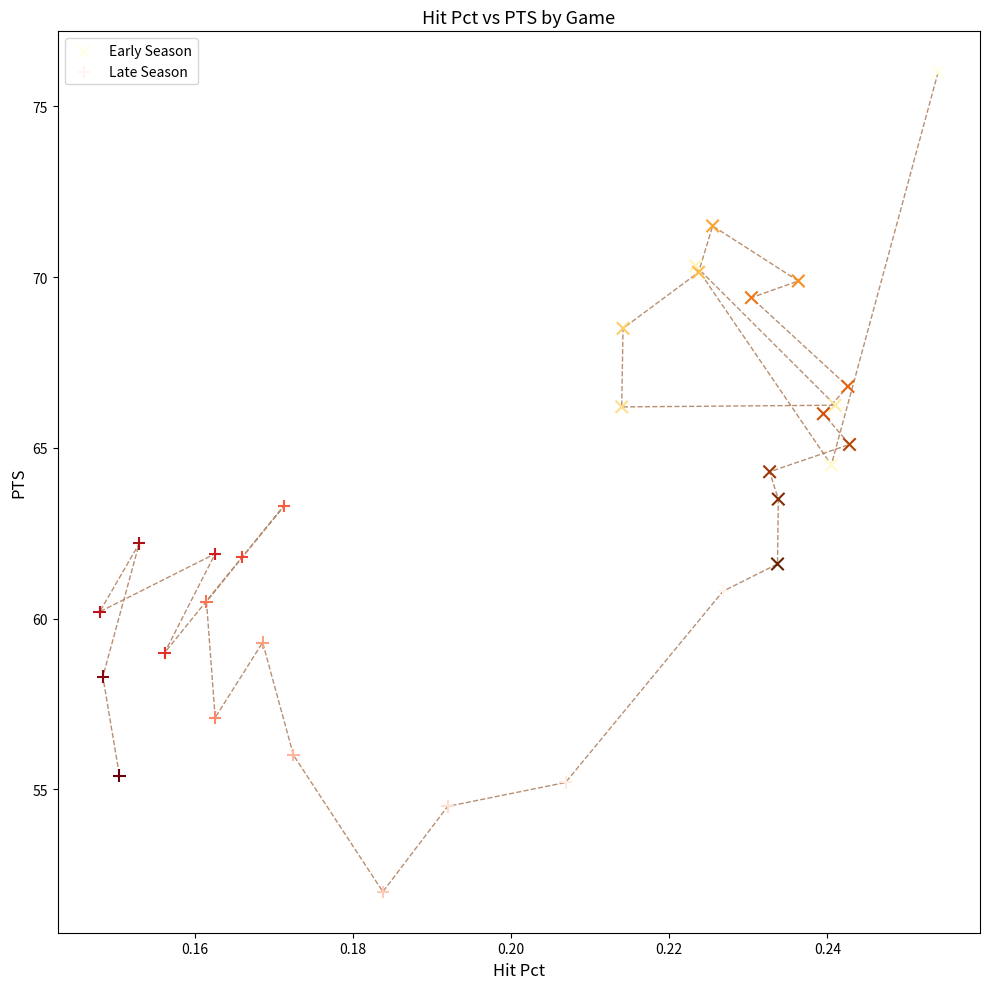

Which series reaches the maximum Y coordinate?

Early Season